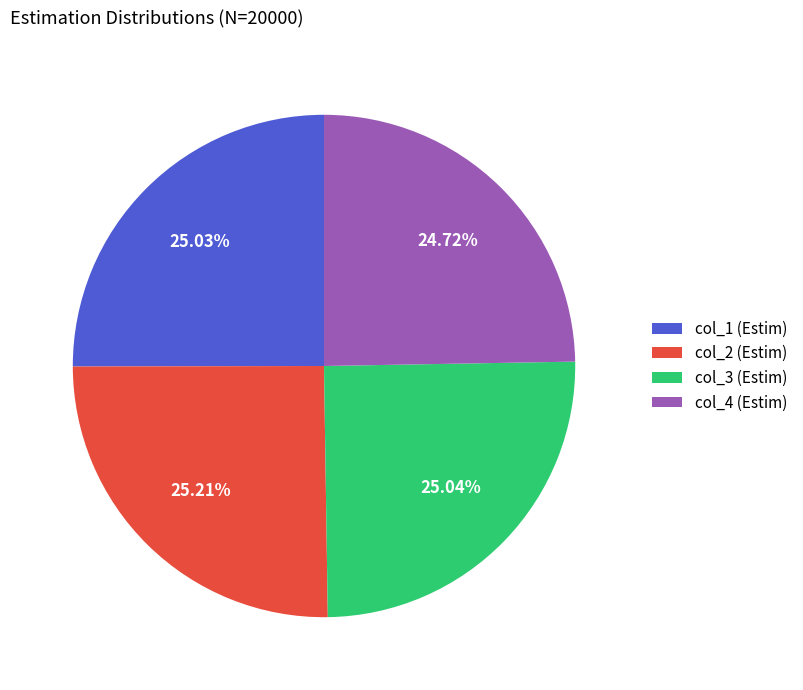

True or false: col_3 (Estim) accounts for 25% of the total.

True